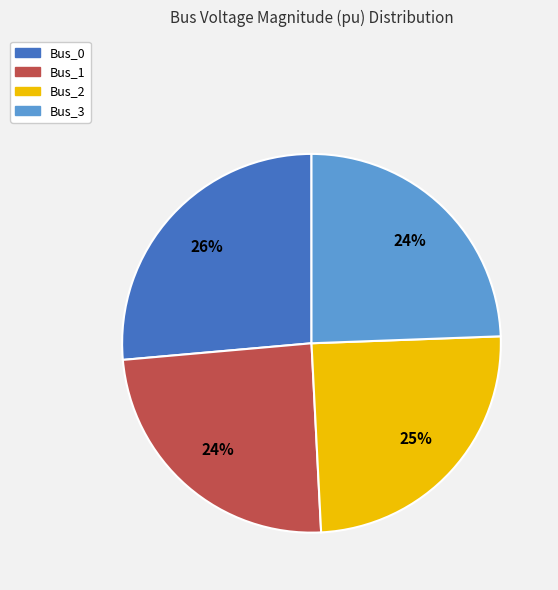

How many segments does this pie chart have?

4